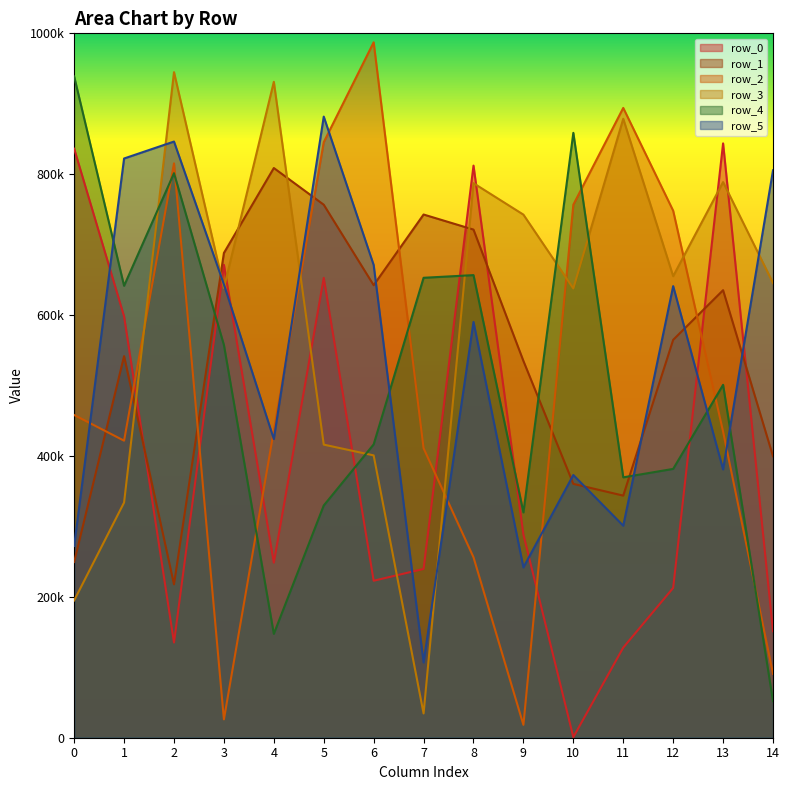

At which category is the sum across all series the highest?

5